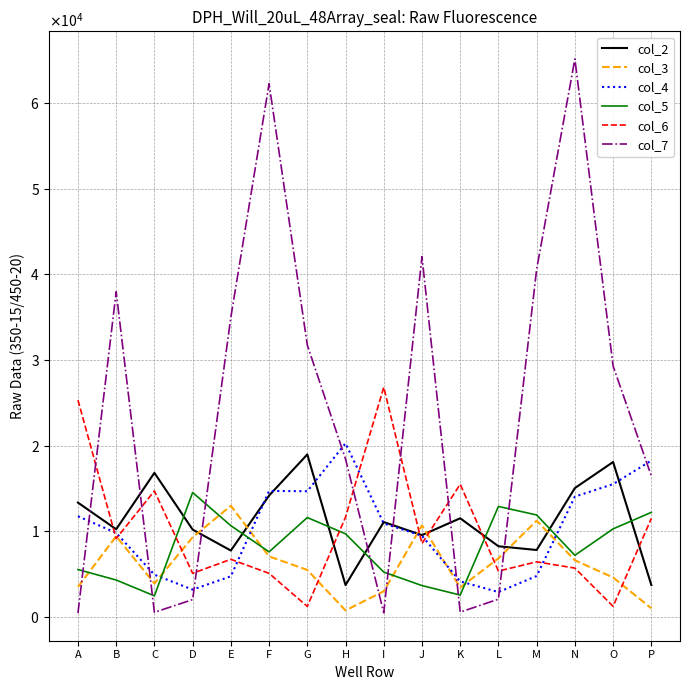

Which has a higher value, E or H?

E